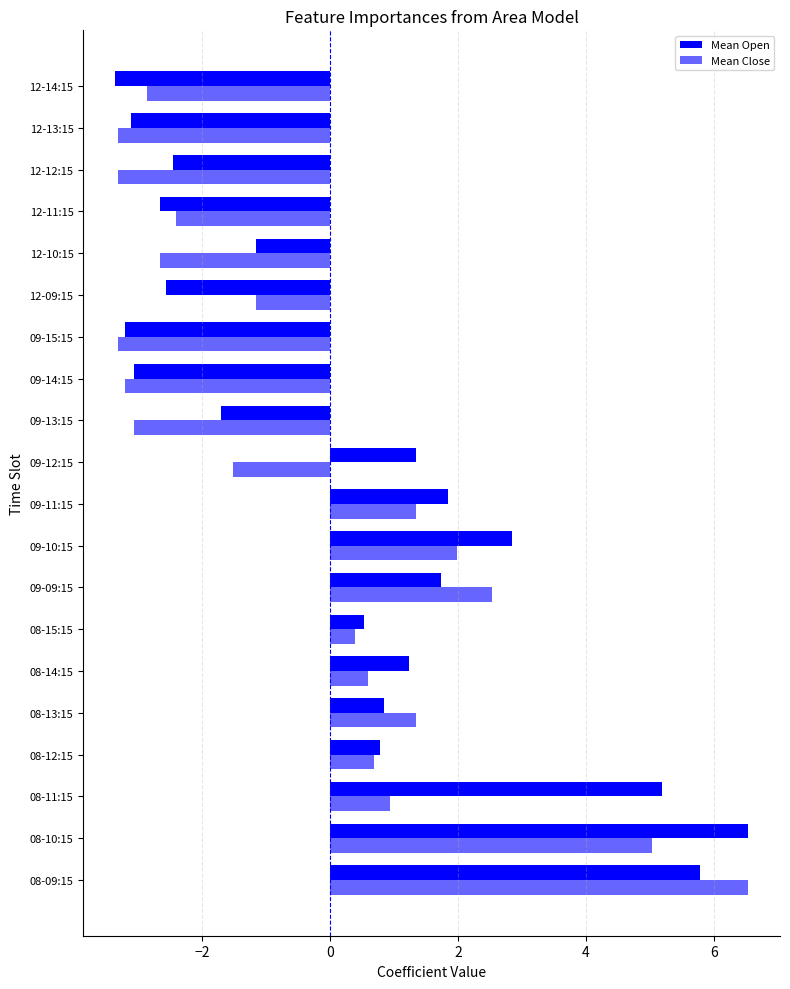

How many data points in Mean Open are less than 0?

9